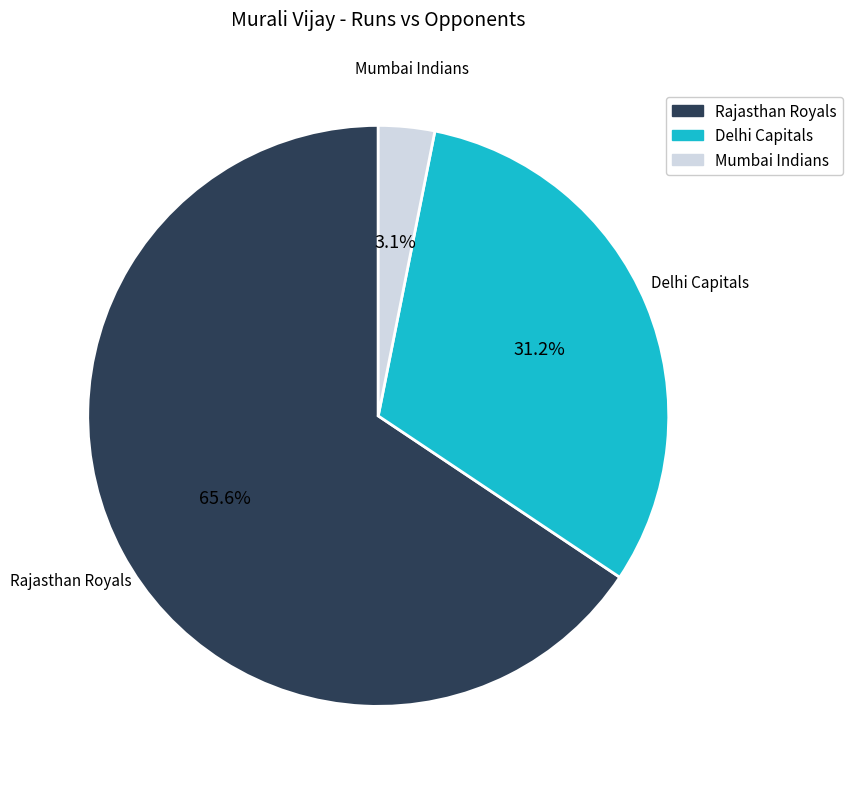

To the nearest percent, what is the average slice percentage?

33%